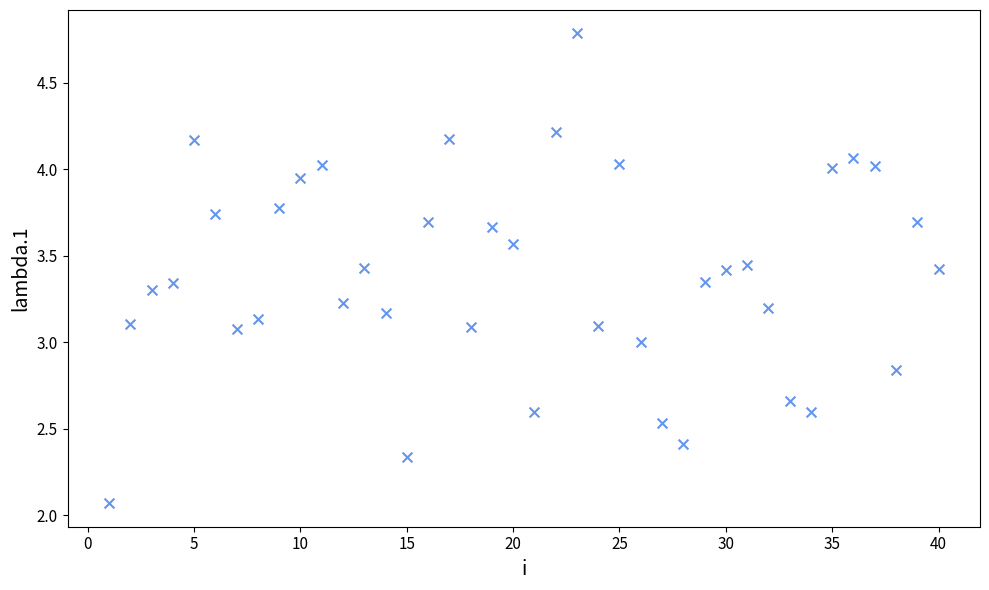

What is the range of X values (max minus min)?

39.0